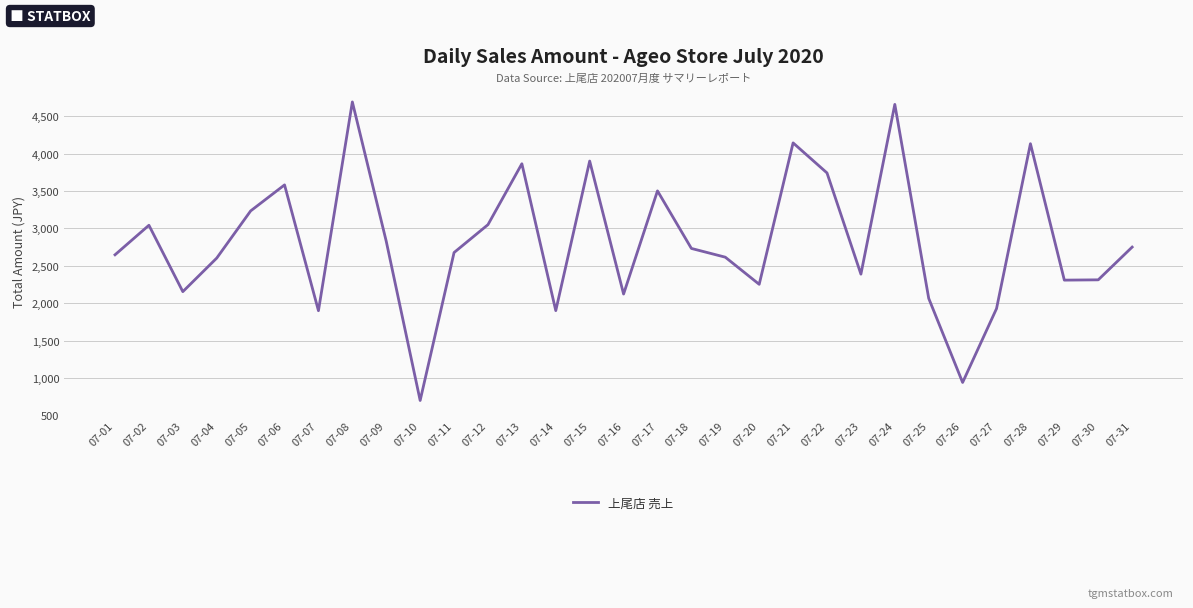

What is the maximum value shown in the chart?

4692